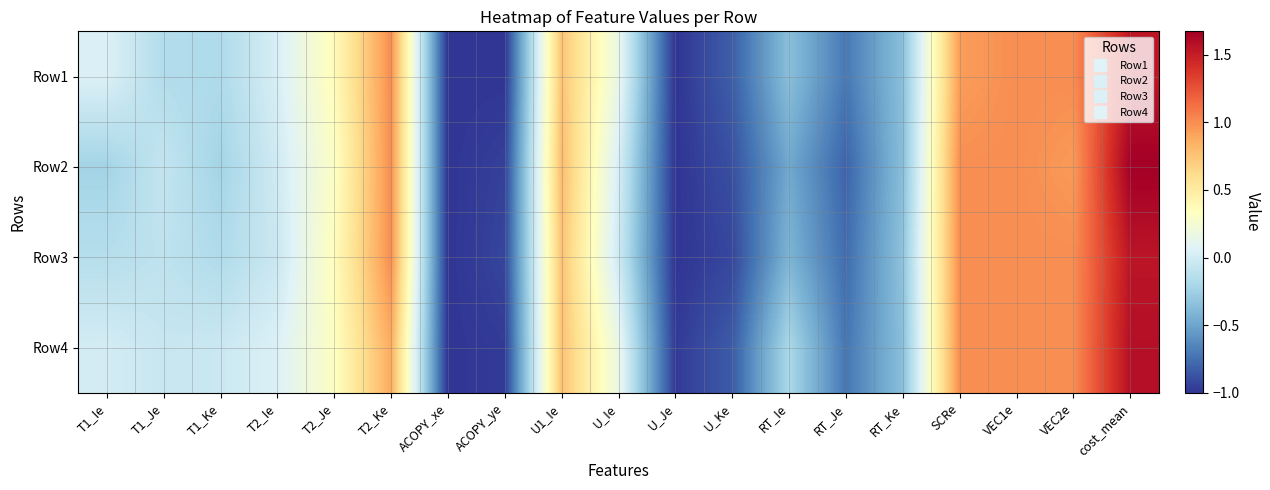

Which series has the largest total across all categories?

Row4